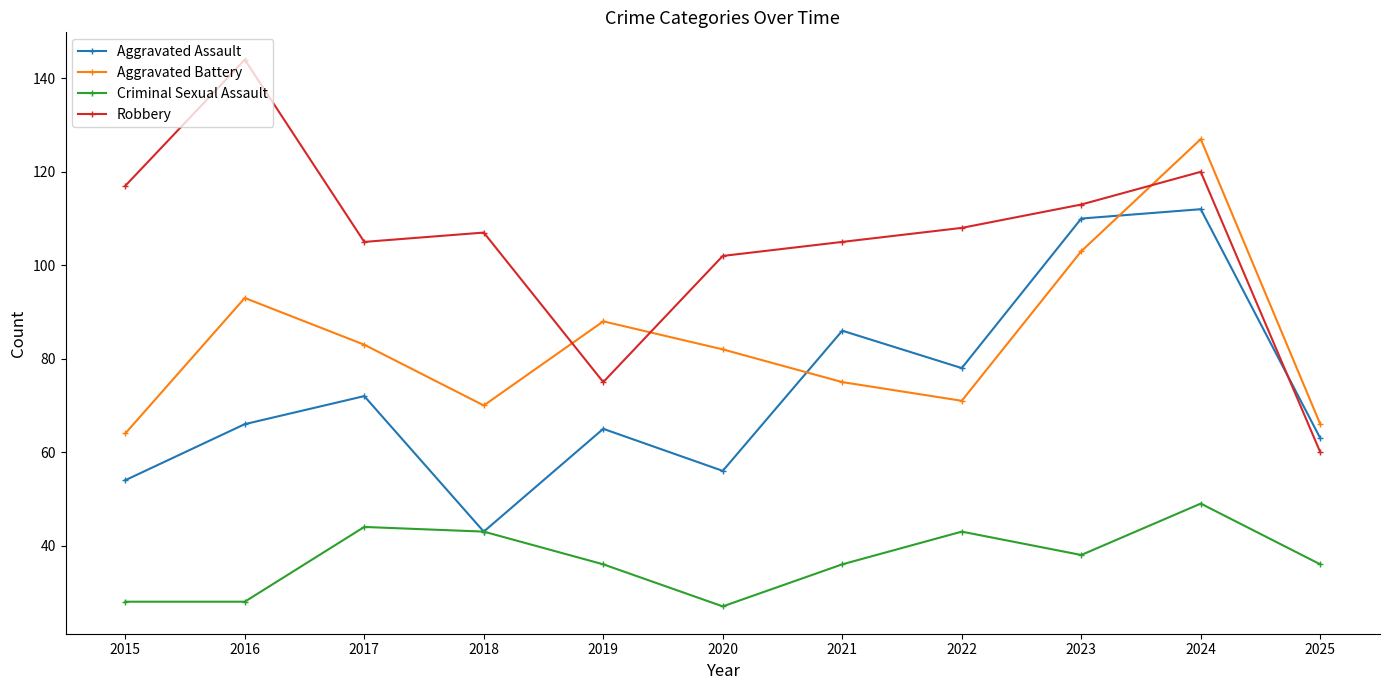

Between 2020 and 2024, which series saw the biggest shift?

Aggravated Assault